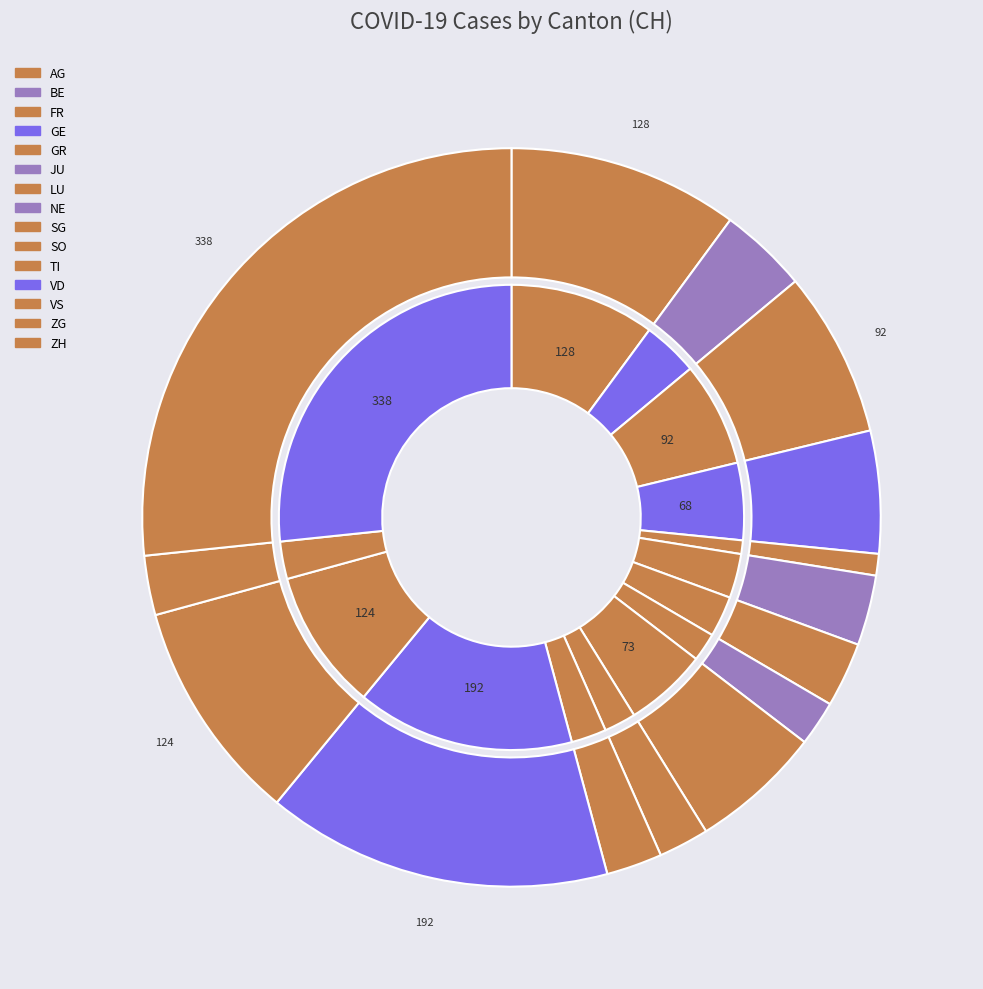

What percentage is NOT represented by SG?

94.2%